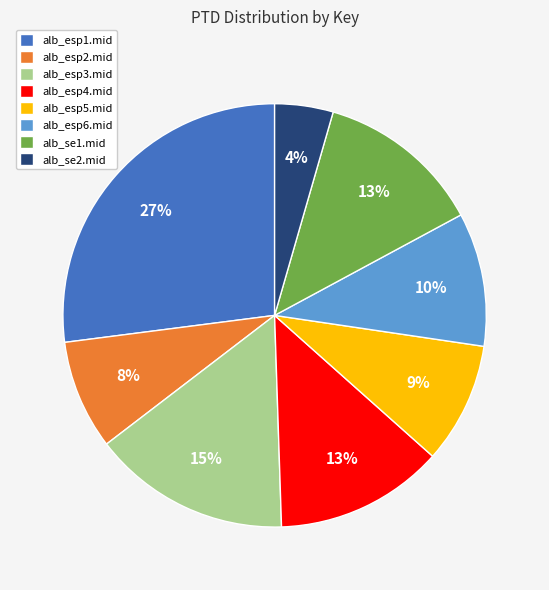

Which category has the smallest portion of the pie?

alb_se2.mid